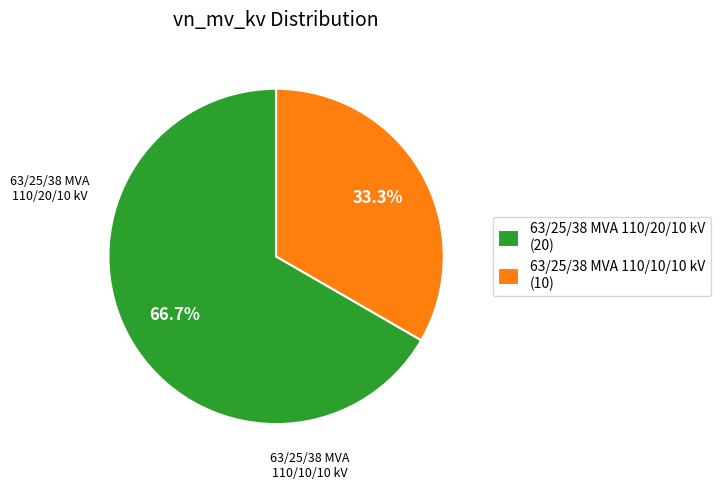

Is there a majority slice in this chart?

Yes